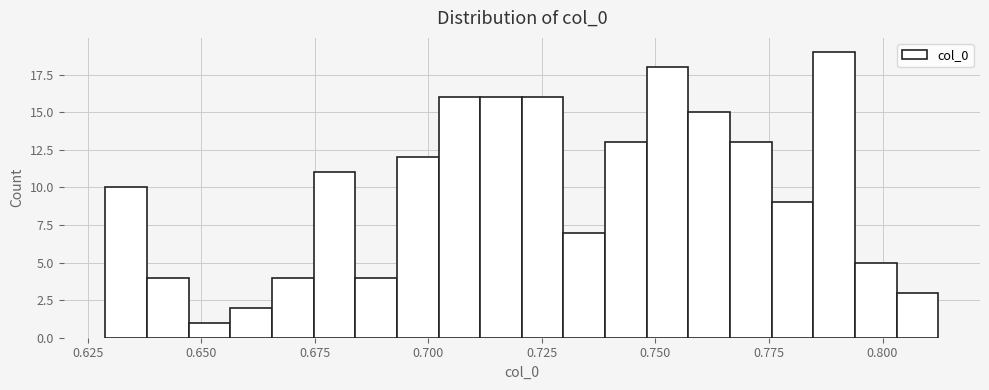

Around what value on the x-axis is the tallest bar? Give the approximate position of its centre, as read against the axis.

0.790